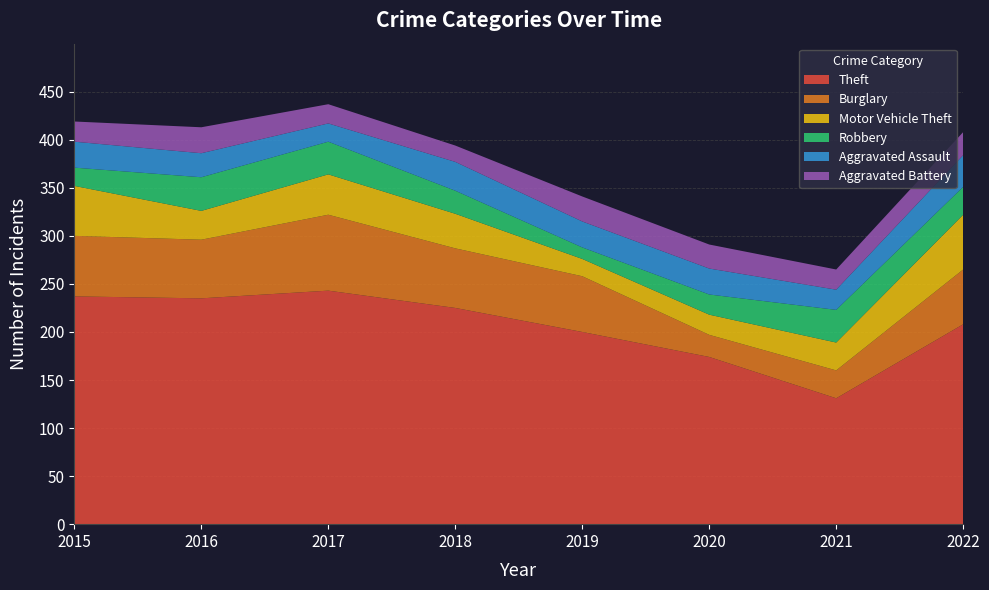

Reading left to right, what are all the values shown in this chart?

Theft: 237	235	243	225	200	174	131	208
Burglary: 63	61	79	62	58	23	29	57
Motor Vehicle Theft: 52	30	42	36	18	21	29	57
Robbery: 19	35	34	24	12	21	34	29
Aggravated Assault: 27	25	19	30	27	27	21	33
Aggravated Battery: 21	27	20	17	26	25	21	24